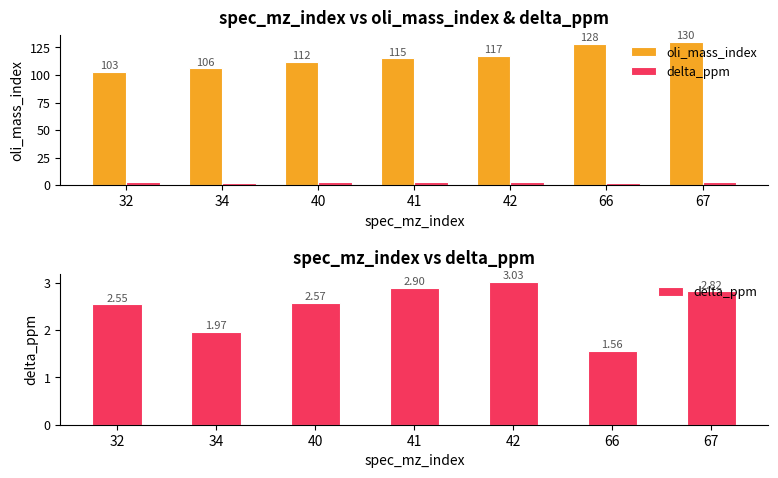

At which category is the sum across all series the highest?

67